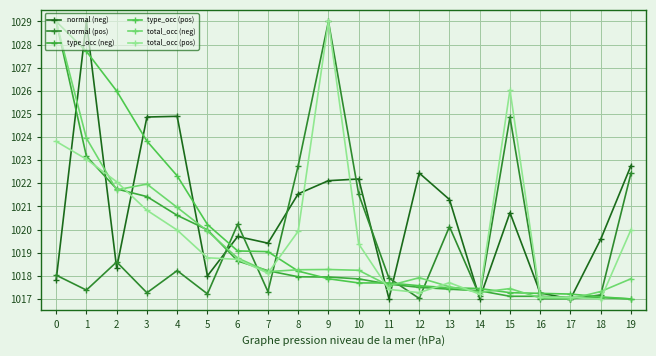

What is the value of the type_occ (pos) point at the 11th from the left?

1017.7